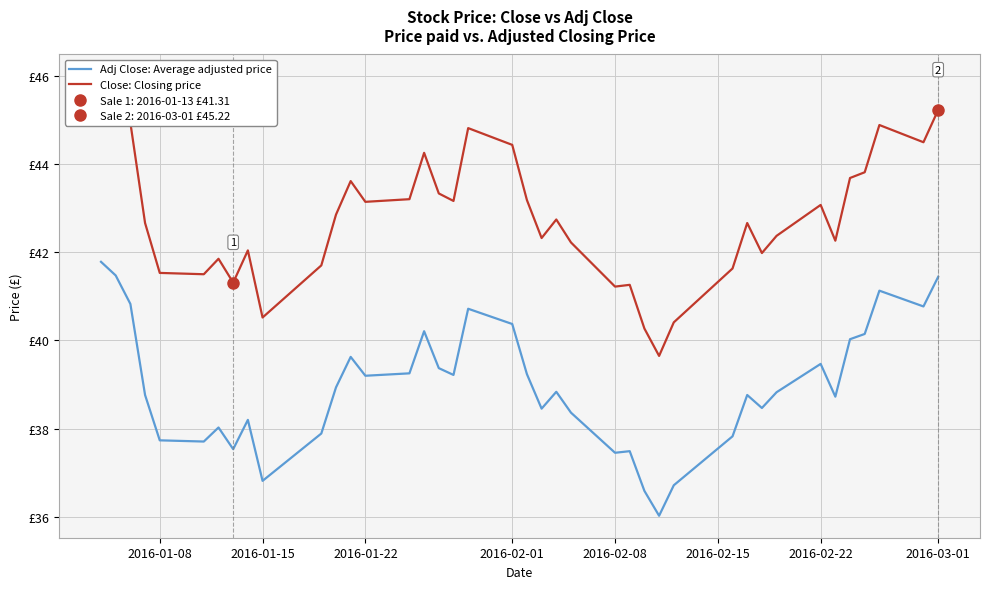

What is the average value of the Close: Closing price series?

42.8